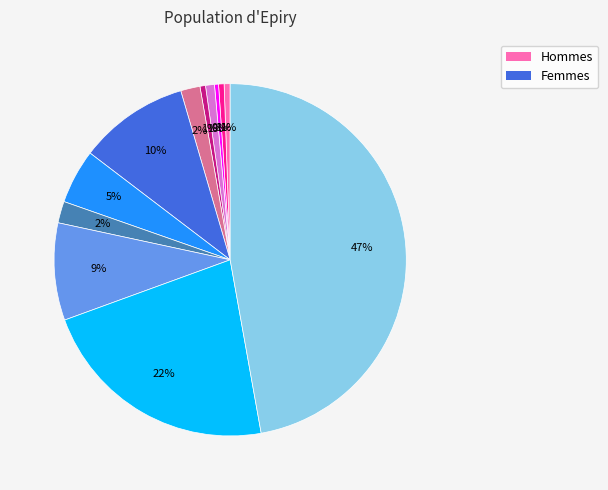

Is there a majority slice in this chart?

No